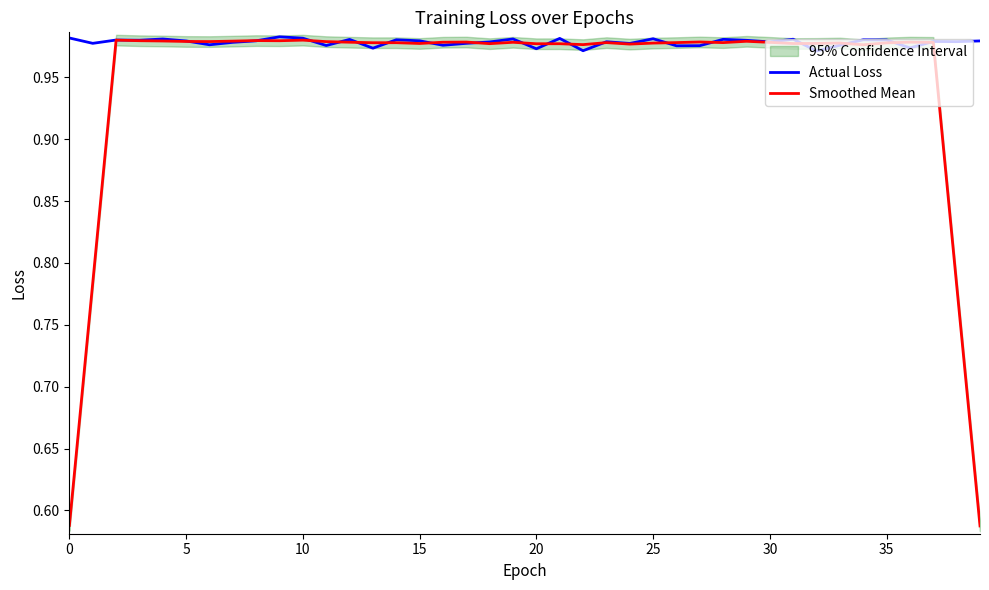

What is the sum of all Actual Loss values?

39.1